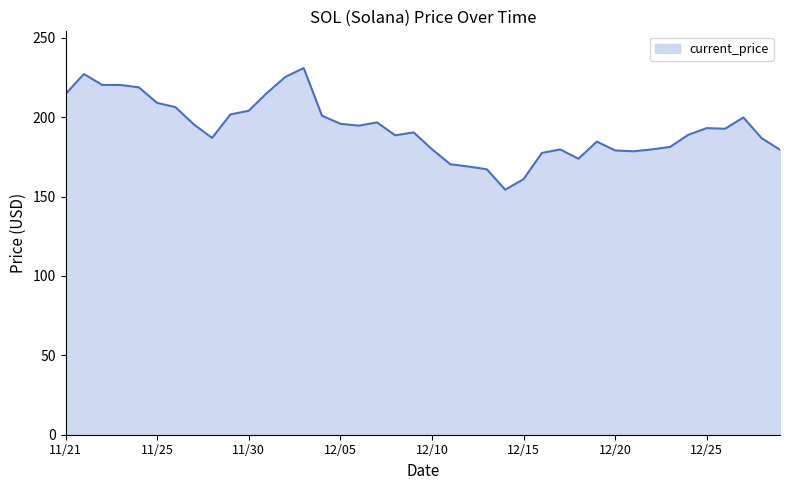

Count the number of data series in this chart.

1